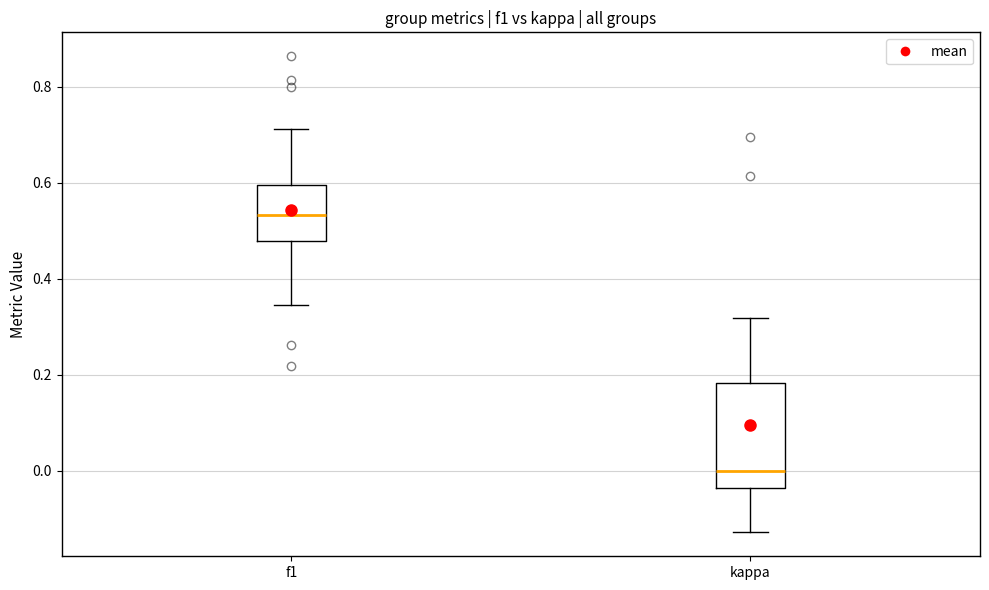

Which box's median line is the lowest?

kappa